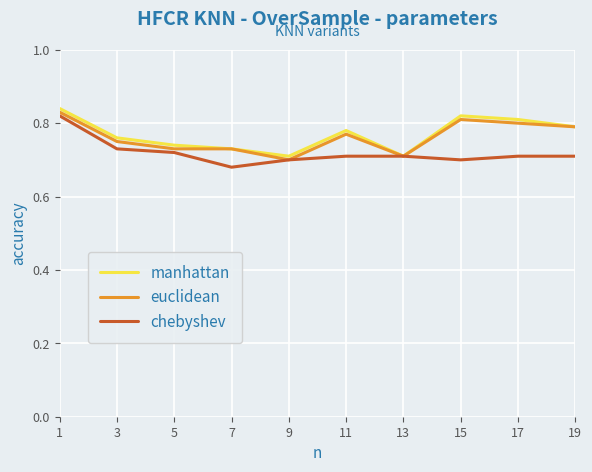

Is it true that chebyshev equals 1.2 at 3?

False